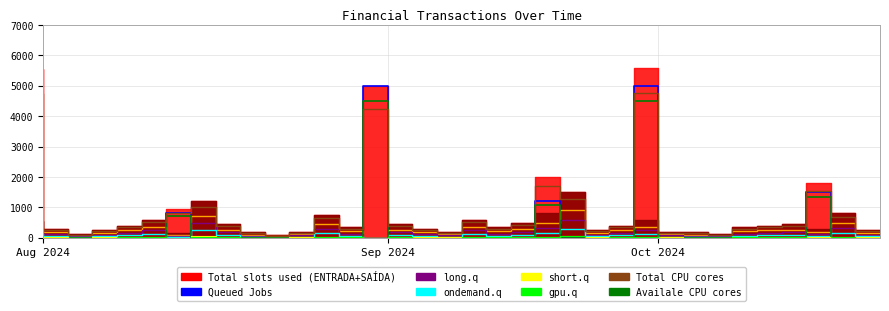

Is the value of ENTRADA at 2024-08-15 greater than the value of SAÍDA at 2024-08-12?

Yes